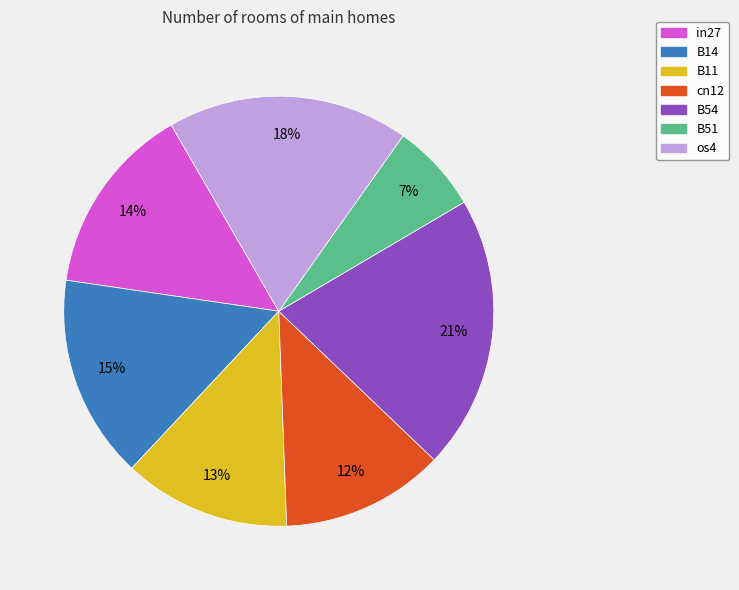

Combined, do cn12 and B51 account for over 50%?

No